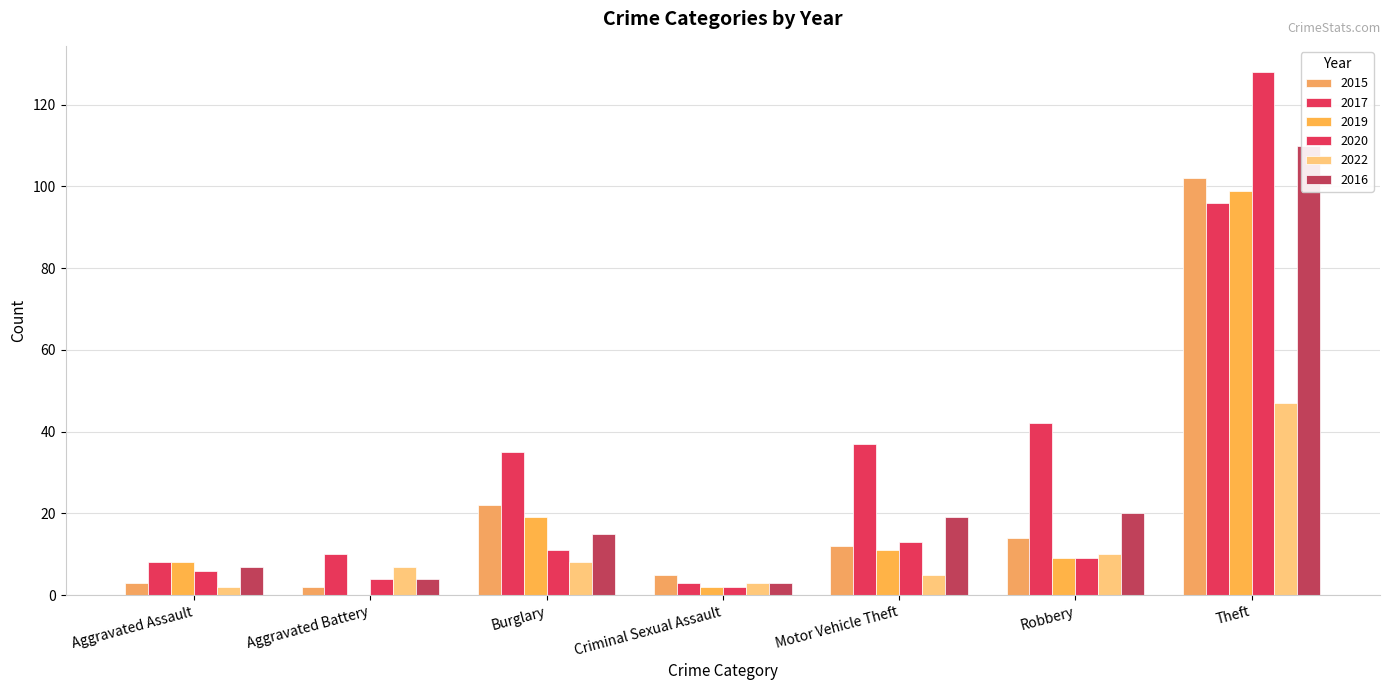

What is the spread (max minus min) of values at Criminal Sexual Assault?

3